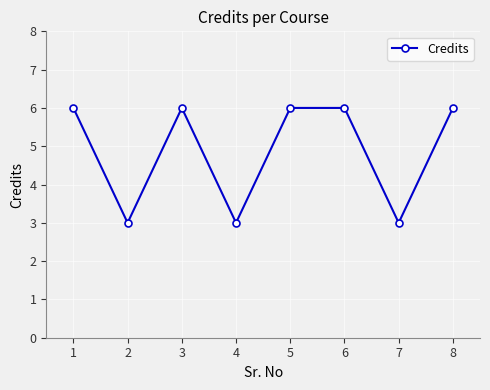

Count the values in the range 3 to 6.

8